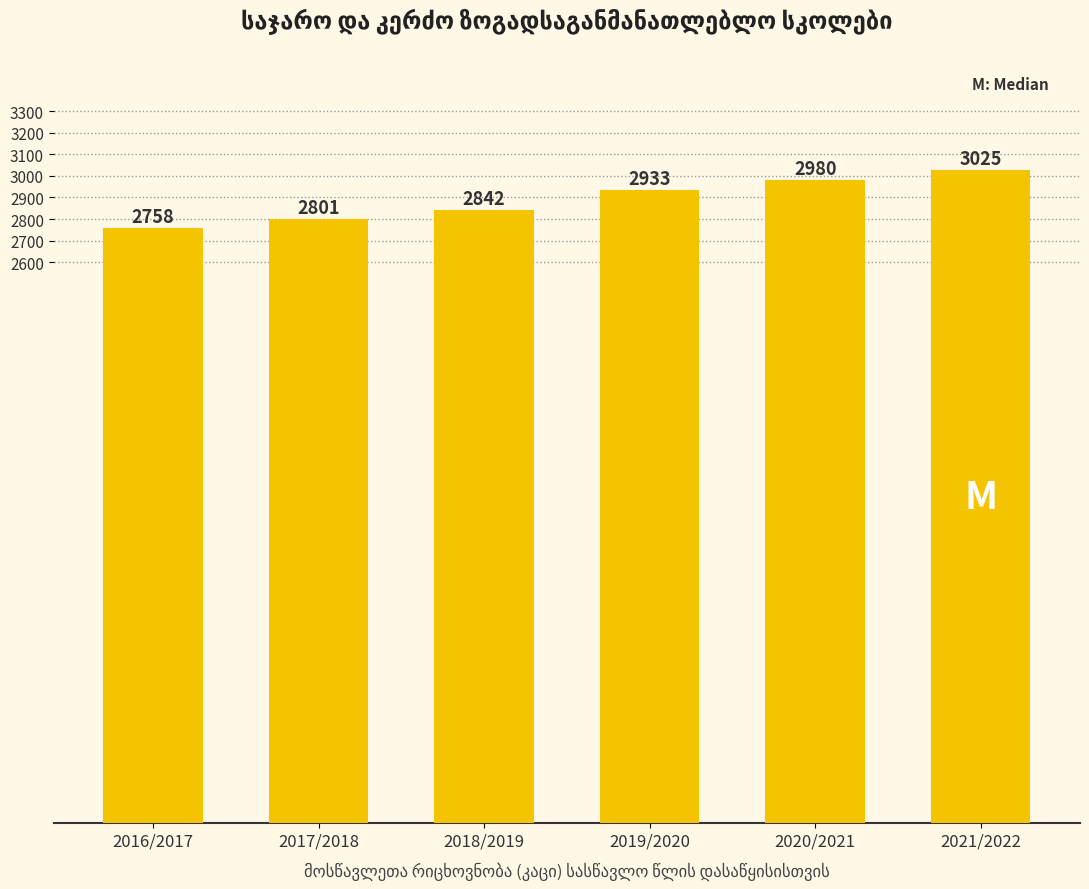

What is the difference between the maximum and second lowest values?

224